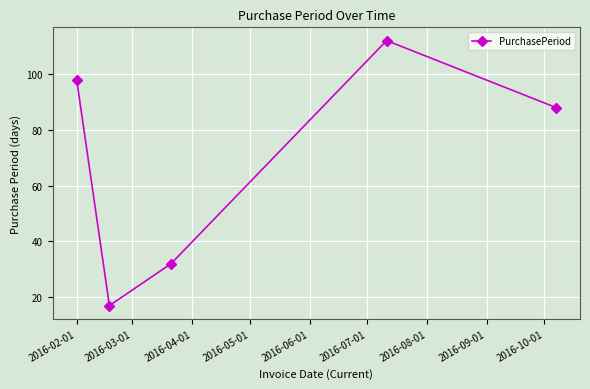

What is the difference between the second highest and minimum values?

81